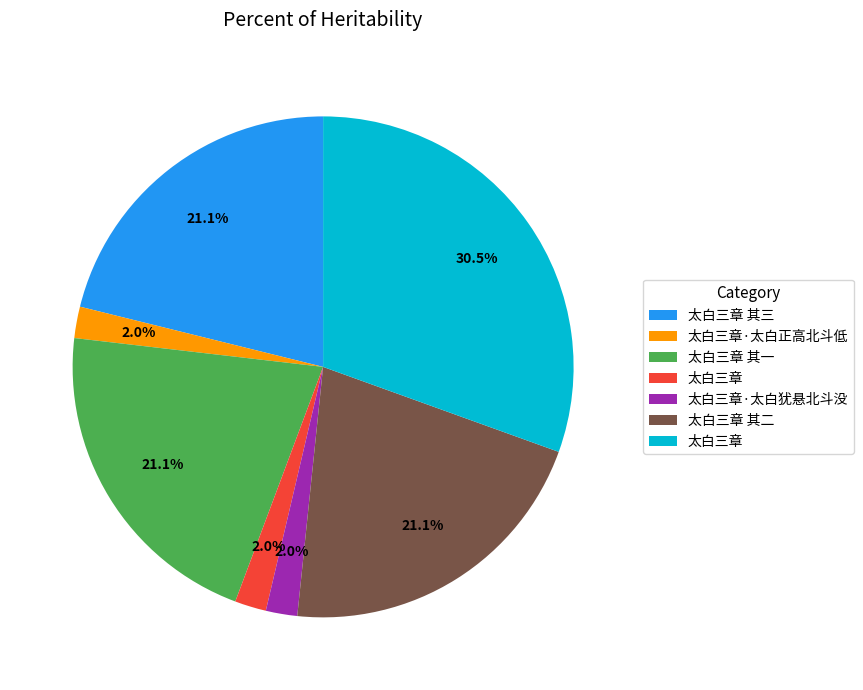

Is there any slice that represents more than half of the pie?

No